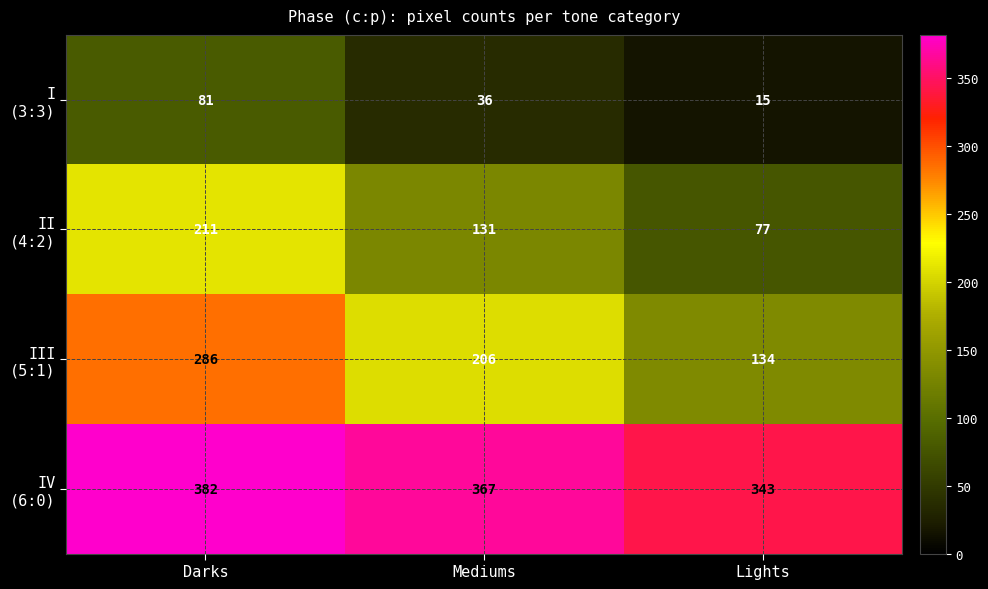

What is the total value across all series at Darks?

960